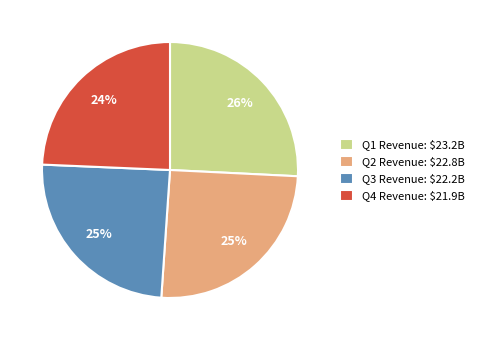

To the nearest percent, what percentage of the pie is Q4 Revenue: $21.9B?

24%